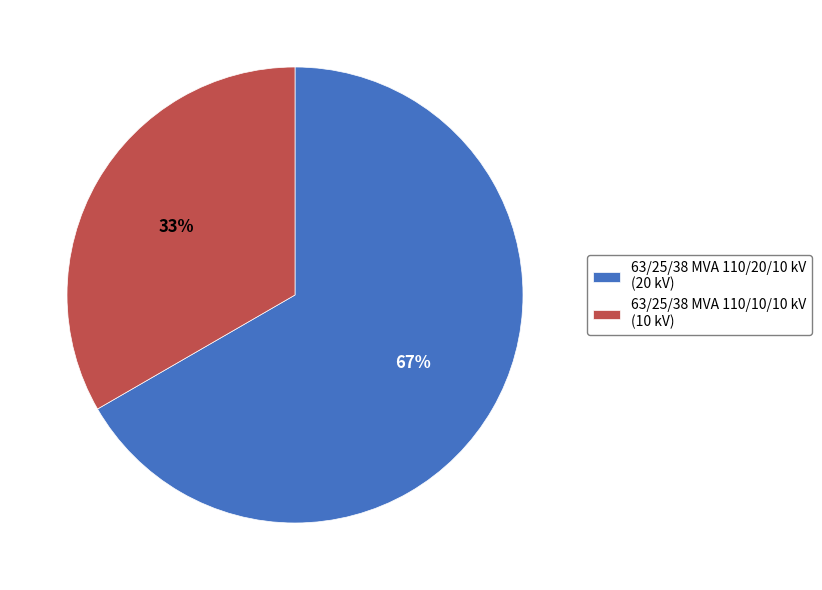

To the nearest percent, what is the average slice percentage?

50%